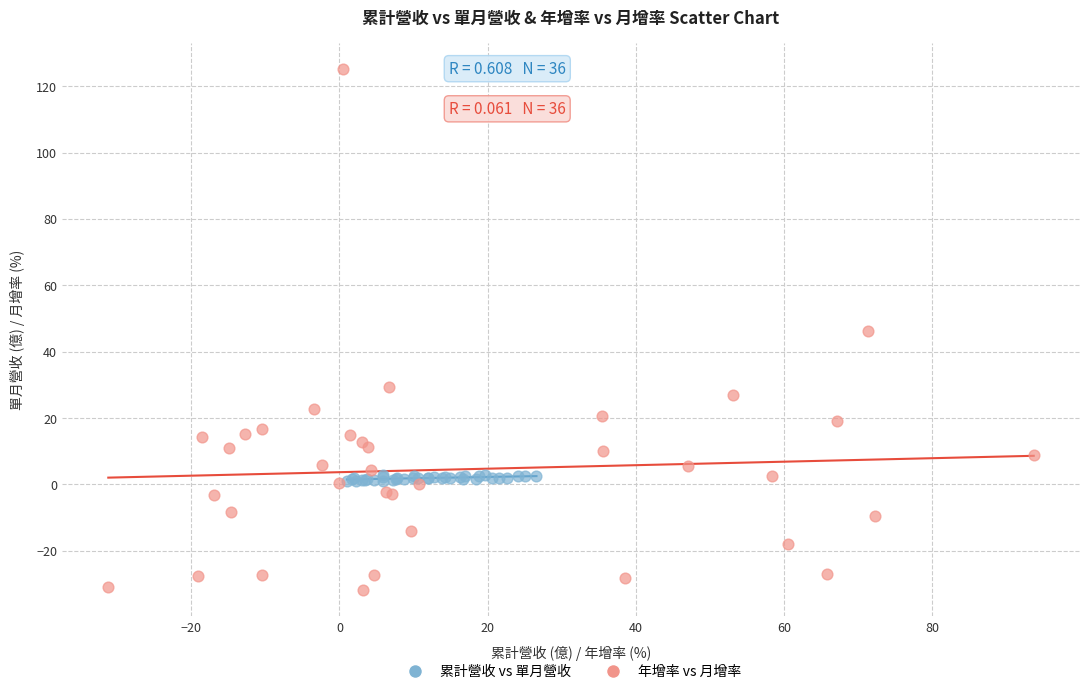

Which series reaches the minimum Y coordinate?

年增率 vs 月增率